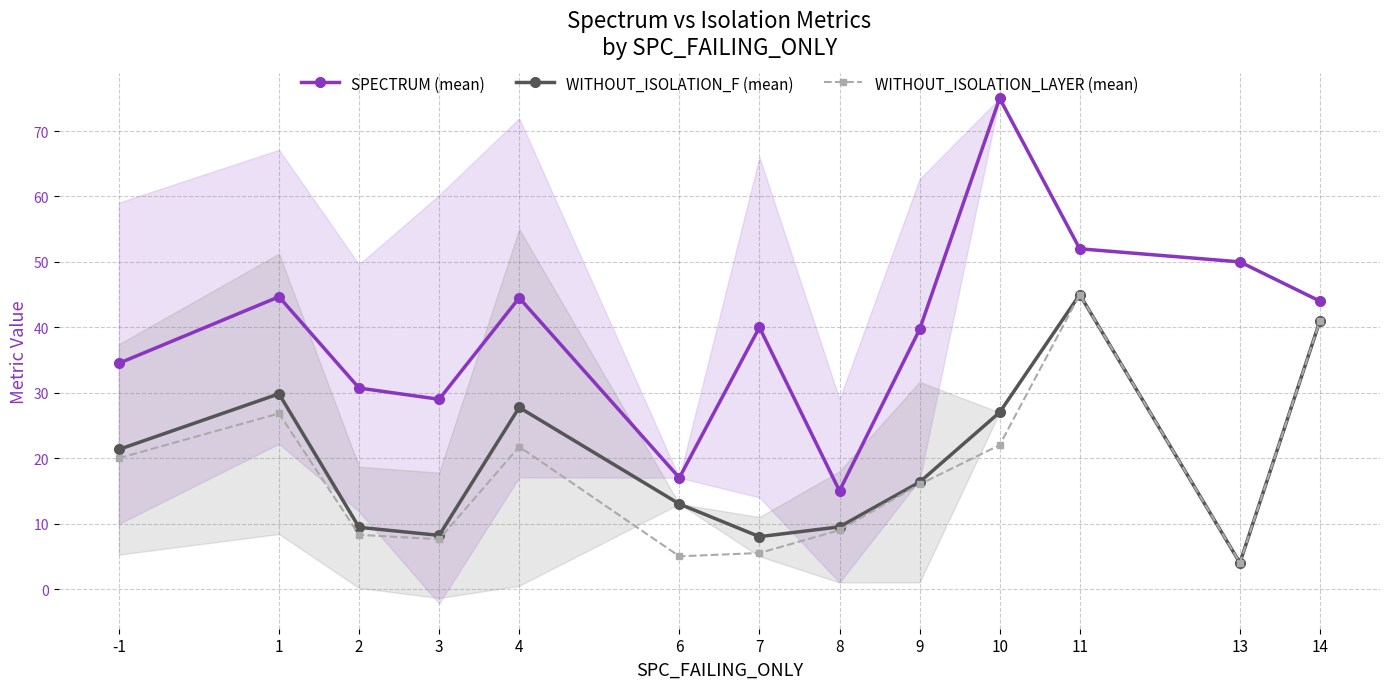

Which series has the largest range (max minus min)?

SPECTRUM (mean)